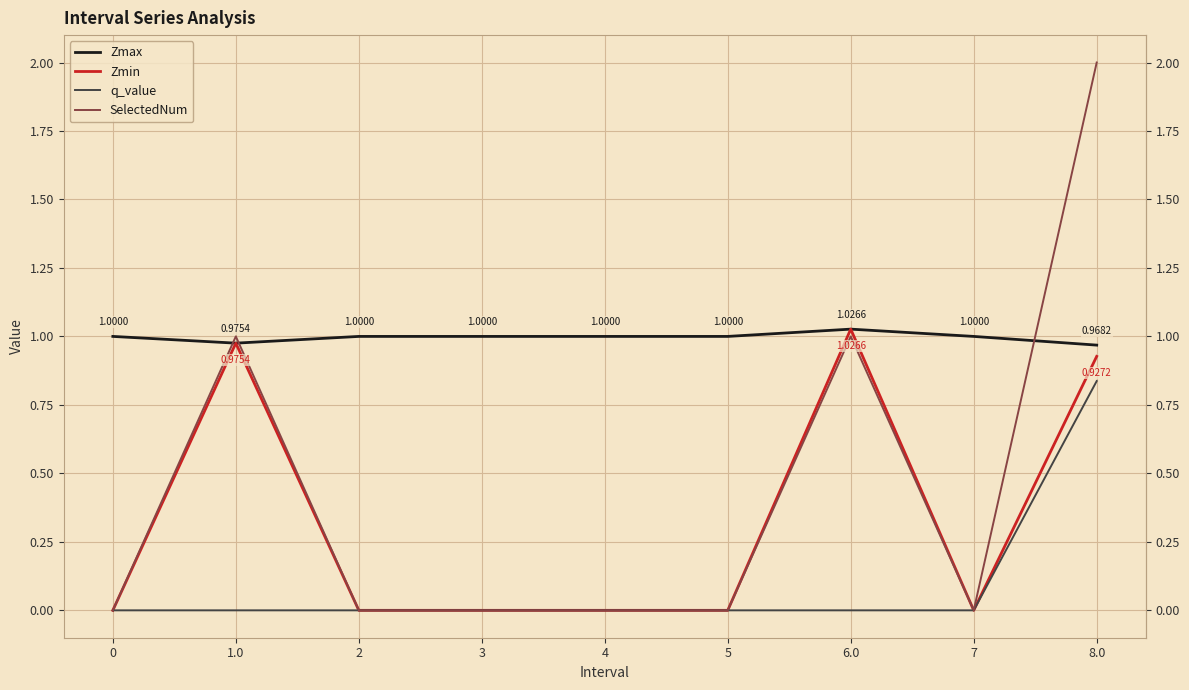

True or false: Zmin and Zmax intersect in this chart.

False